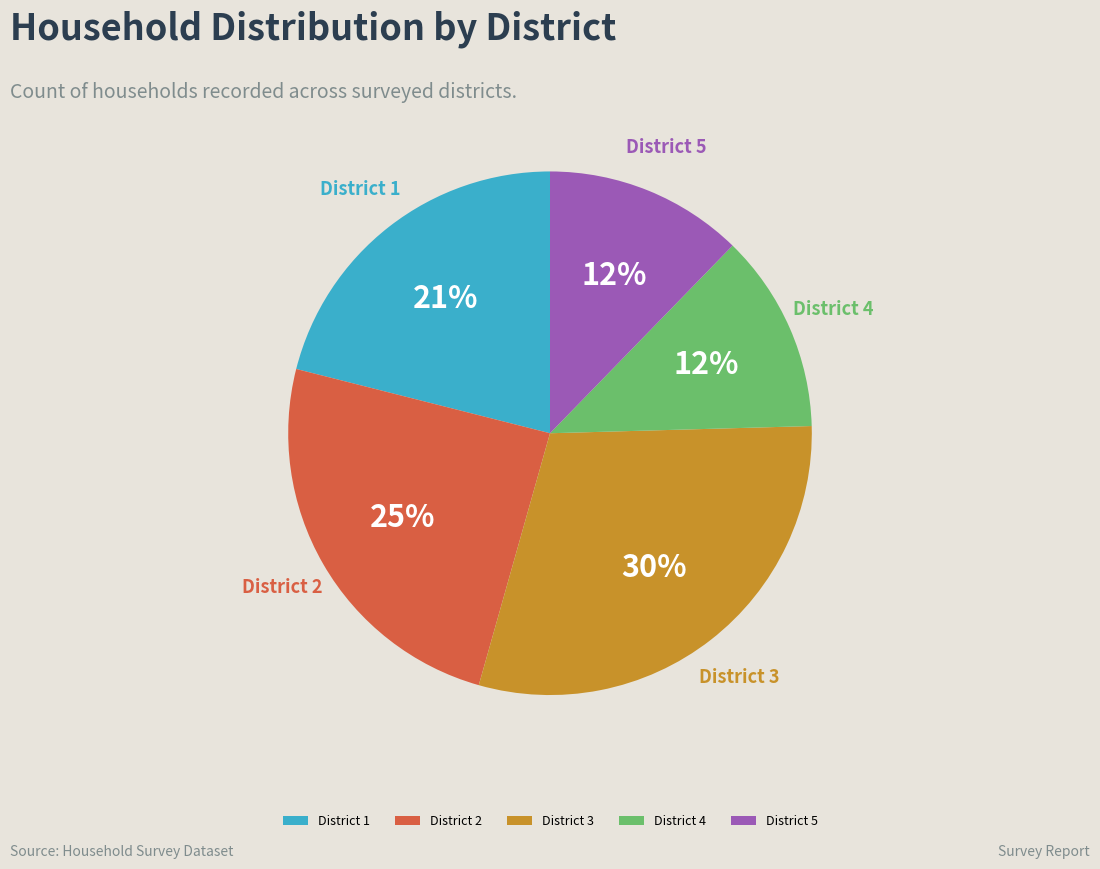

To the nearest percent, what is the difference between the largest and smallest slice percentages?

18%